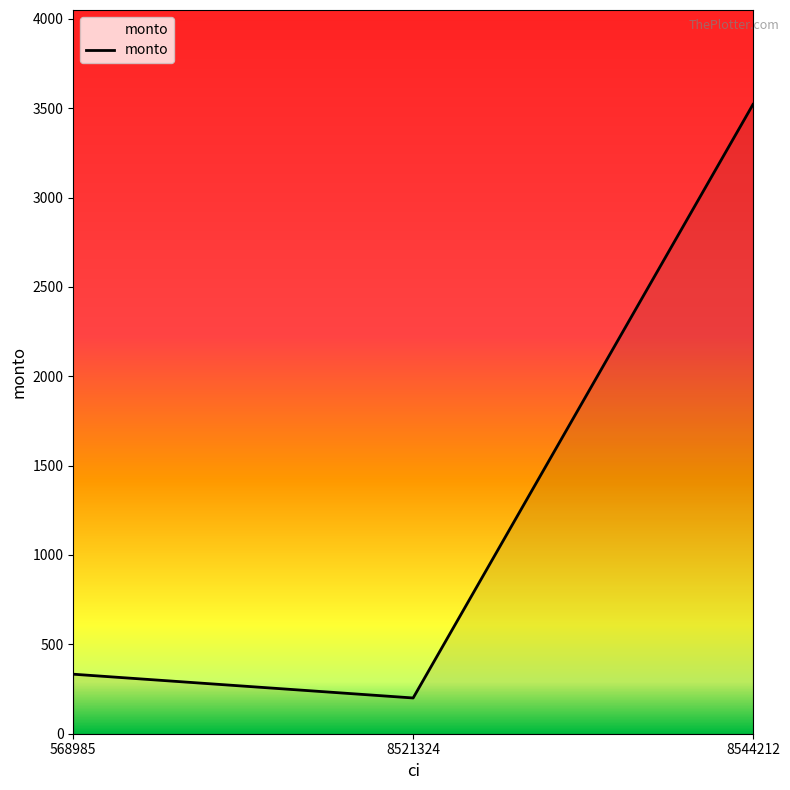

The chart shows a value of 52 at 8521324. True or false?

False